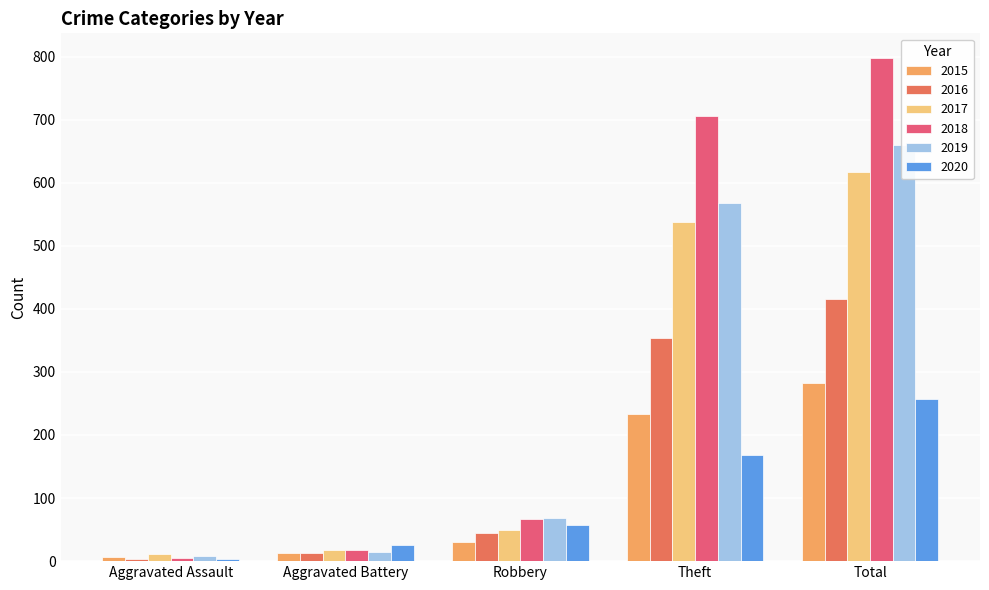

Where does the 2016 series first go above 44?

Theft